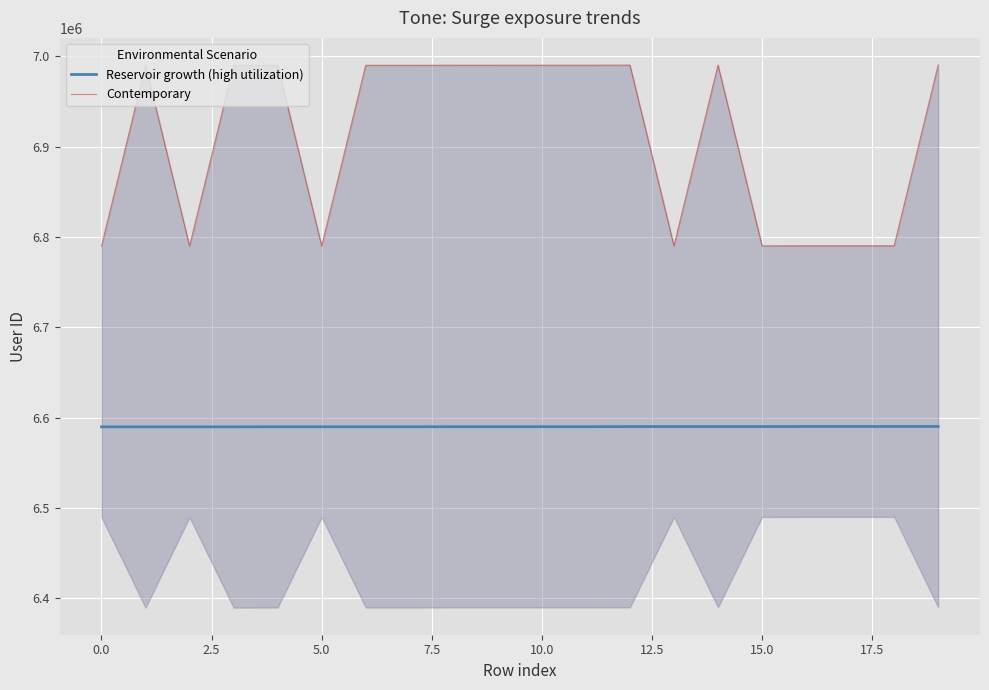

True or false: Reservoir growth (high utilization) and Contemporary intersect in this chart.

False